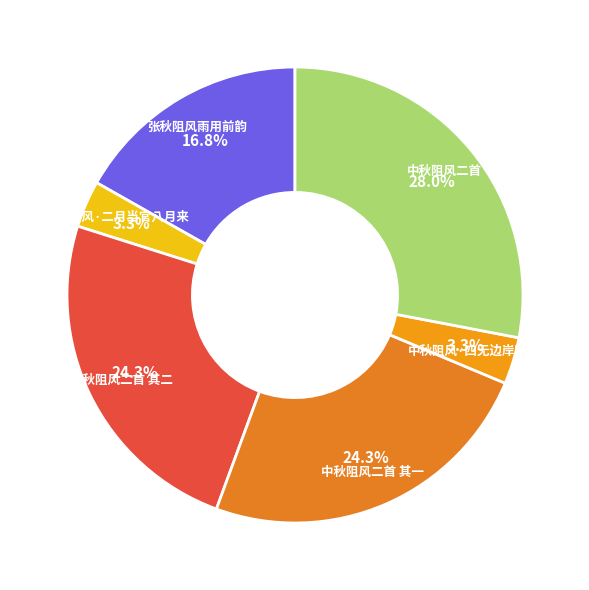

Does any single category account for the majority?

No